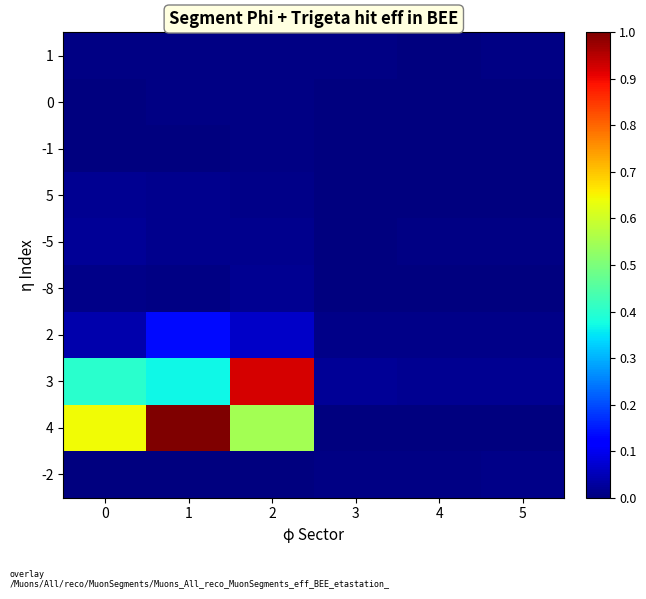

Reading right to left, transcribe all the data shown in this chart.

1: 5=0.0	4=0.0	3=0.0	2=0.0	1=0.0	0=0.0
0: 5=0.0	4=0.0	3=0.0	2=0.0	1=0.0	0=0.0
-1: 5=0.0	4=0.0	3=0.0	2=0.0	1=0.0	0=0.0
5: 5=0.0	4=0.0	3=0.0	2=0.0	1=0.0	0=0.0
-5: 5=0.0	4=0.0	3=0.0	2=0.0	1=0.0	0=0.0
-8: 5=0.0	4=0.0	3=0.0	2=0.0	1=0.0	0=0.0
2: 5=0.0	4=0.0	3=0.0	2=0.1	1=0.1	0=0.0
3: 5=0.0	4=0.0	3=0.0	2=0.9	1=0.4	0=0.4
4: 5=0.0	4=0.0	3=0.0	2=0.5	1=1.0	0=0.6
-2: 5=0.0	4=0.0	3=0.0	2=0.0	1=0.0	0=0.0